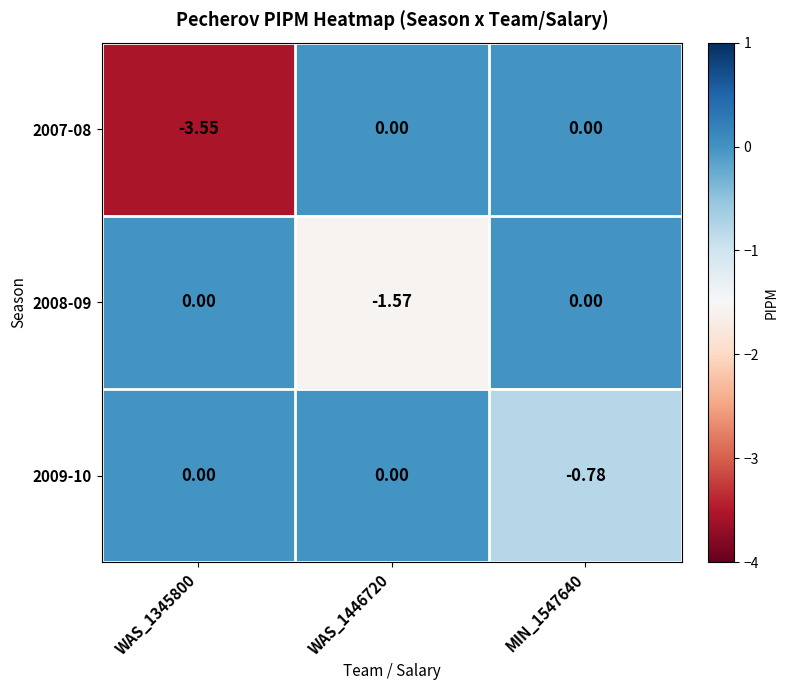

How many values in the 2007-08 series are below 0?

1